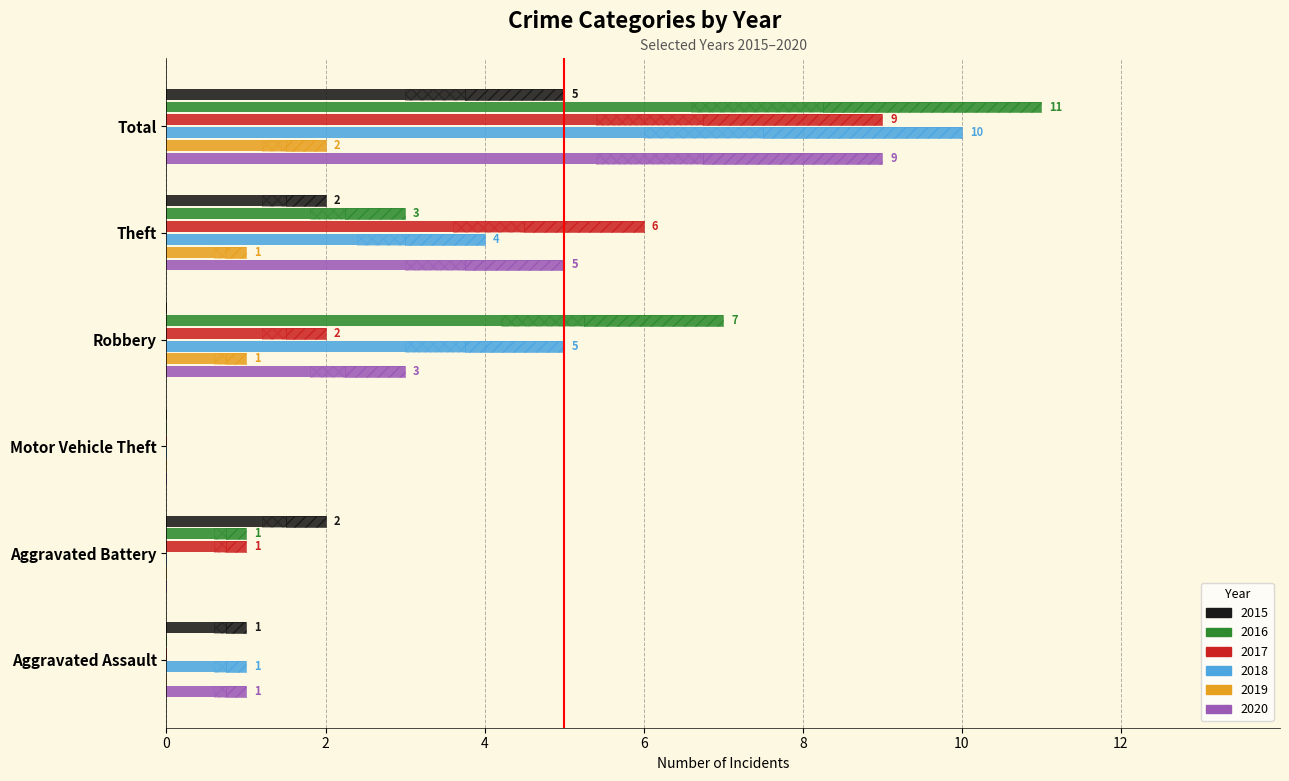

How many bars are there in each group?

6